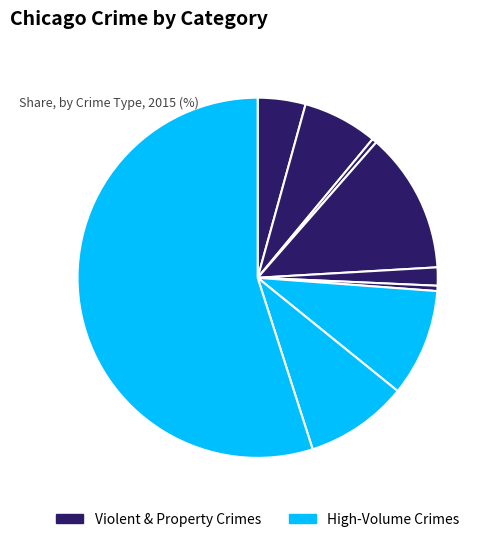

Count the number of slices in the pie.

9